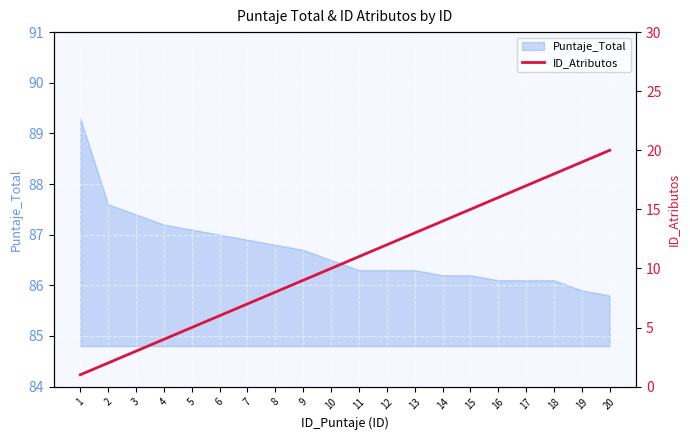

What is the minimum value for Puntaje_Total?

85.8